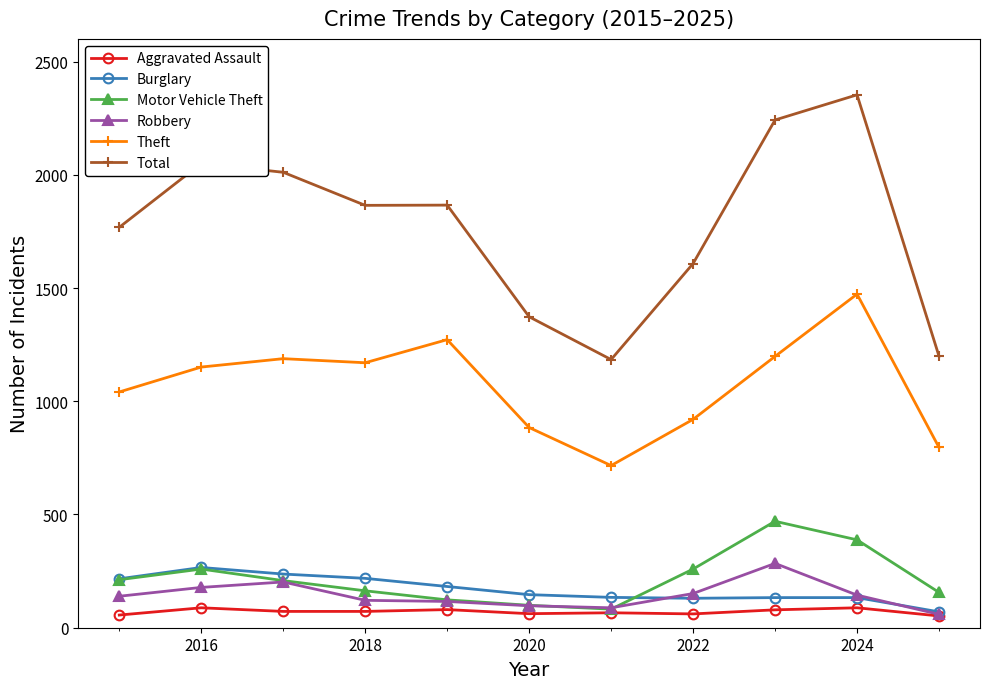

What is the maximum value shown in the chart?

2353